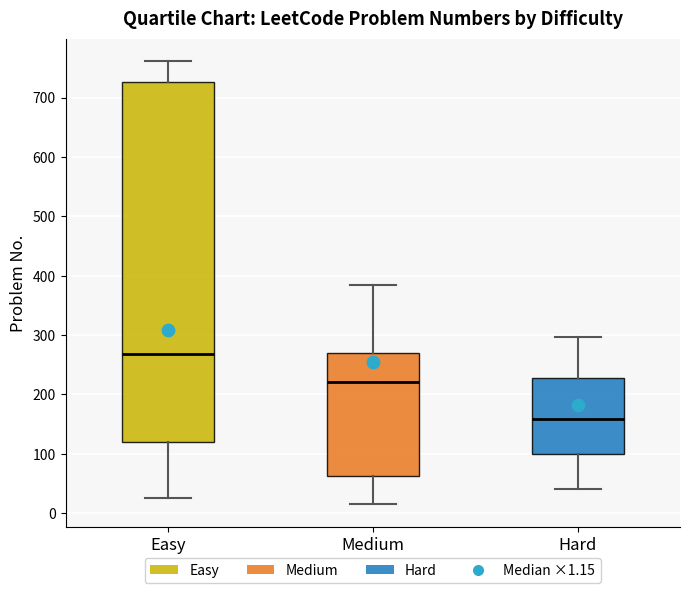

Which box's median line is the highest?

Easy